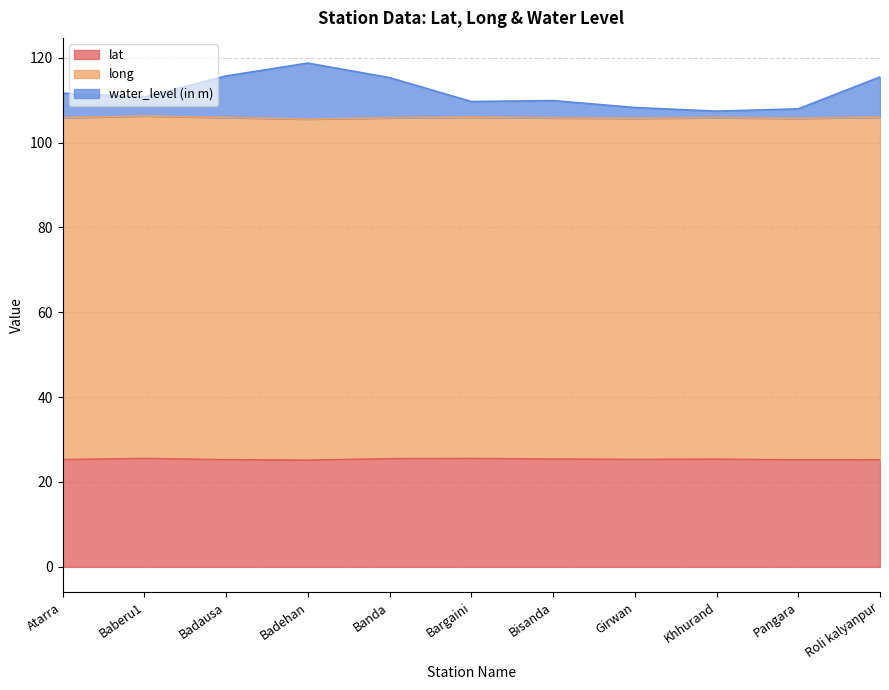

Does the chart have visible grid lines?

Yes